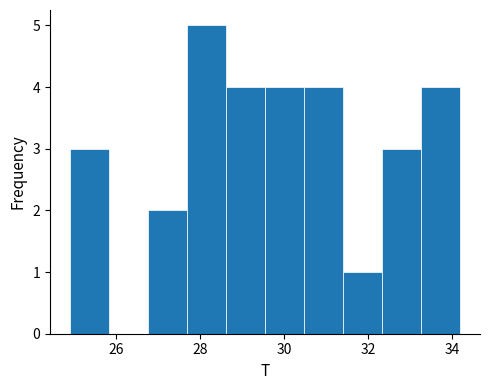

How tall is the bar that spans 33.2 to 34.2 on the x-axis? Neither the bar edges nor the heights are printed on the chart, so give them approximately, as read against the axes.

4